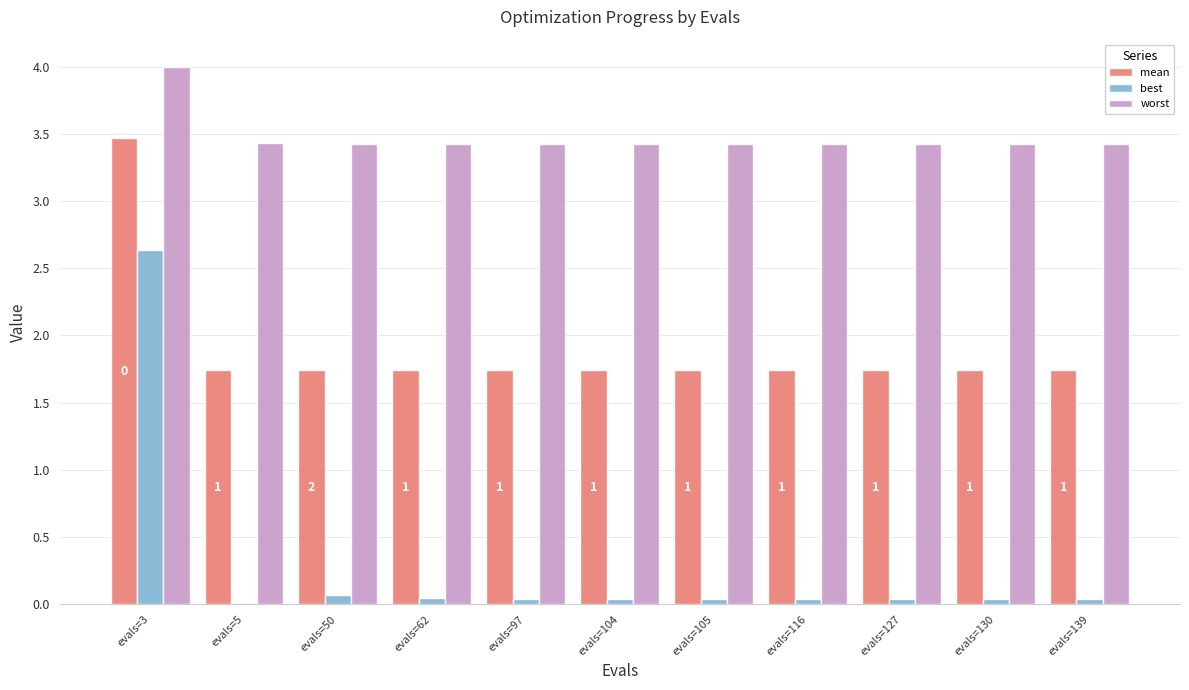

Count the number of categories in the chart.

11